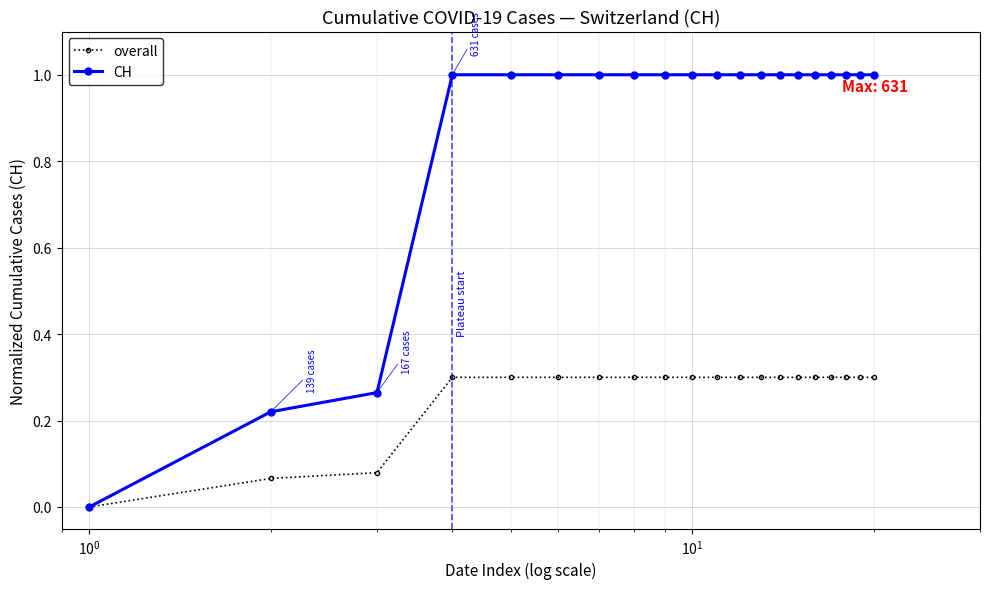

Which series has the largest total across all categories?

CH